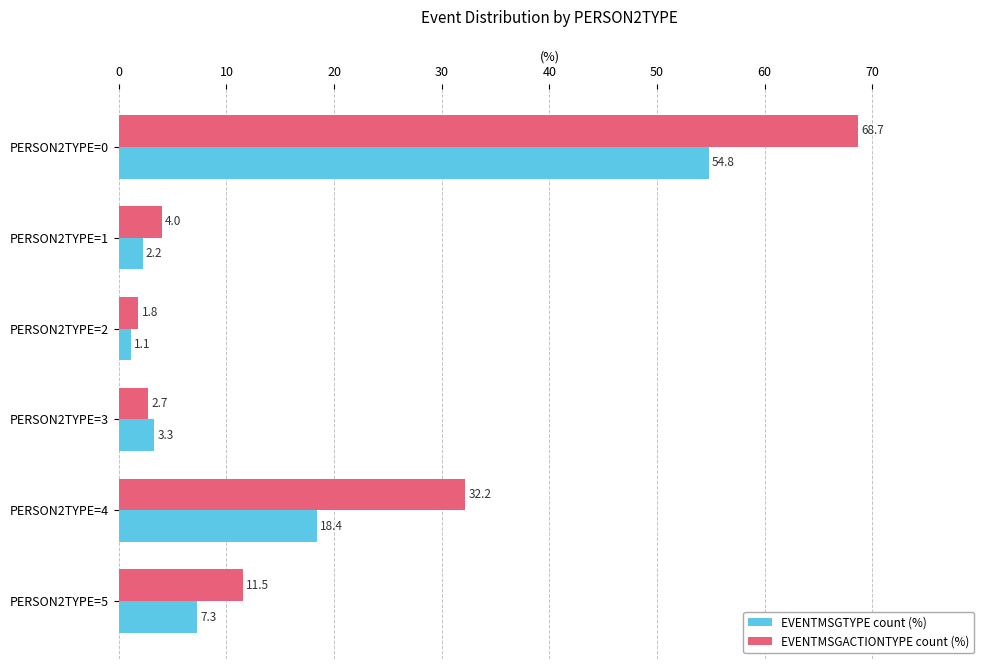

What is the spread (max minus min) of values at PERSON2TYPE=4?

13.8